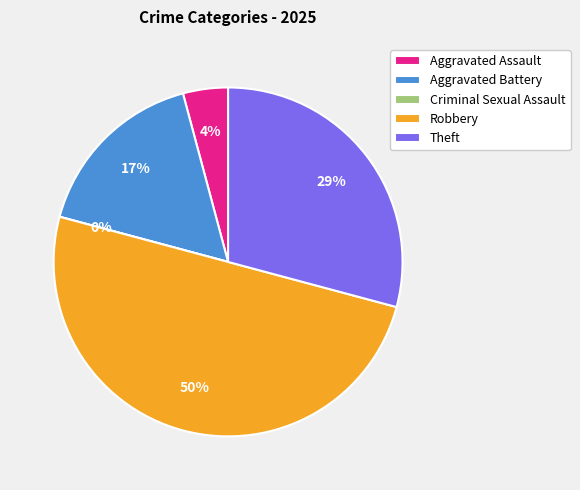

To the nearest percent, what is the average slice percentage?

20%